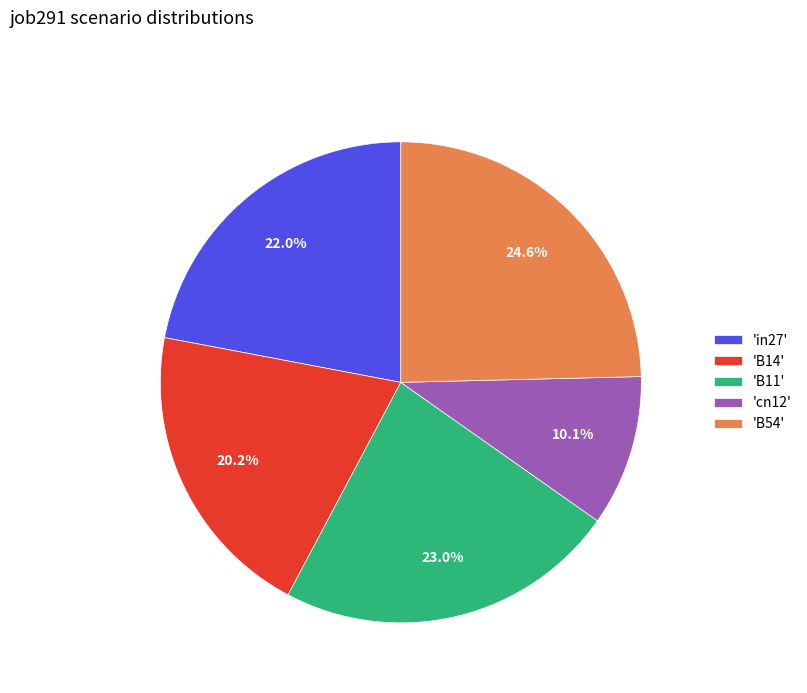

What is the total percentage of 'B14' and 'B54'?

44.8%